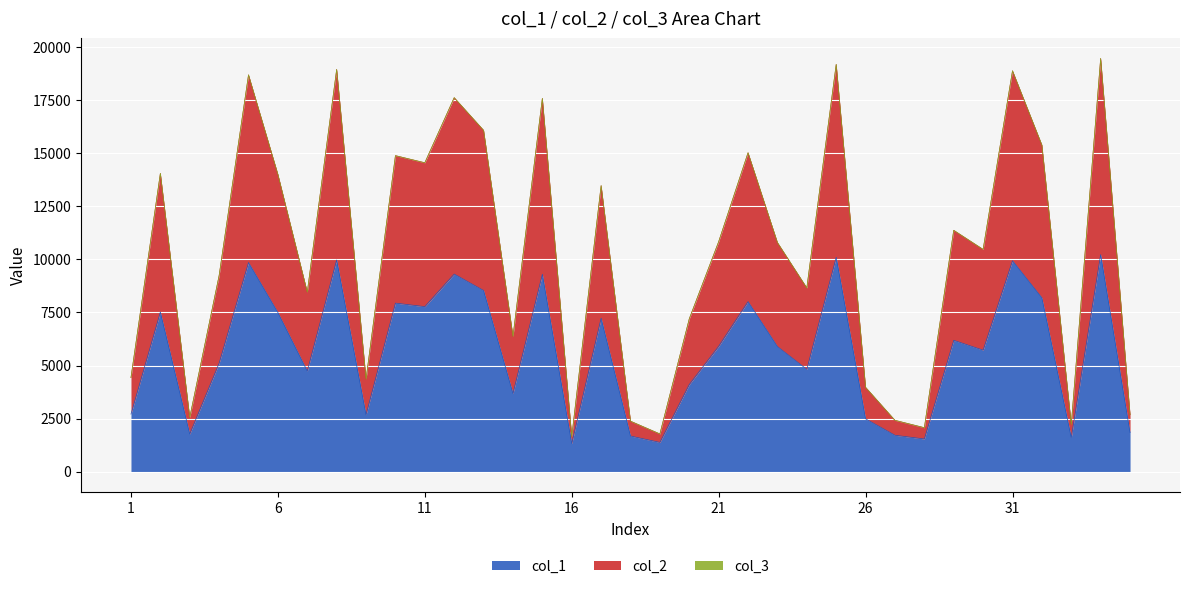

The col_2 series shows 14886 at 10. True or false?

True